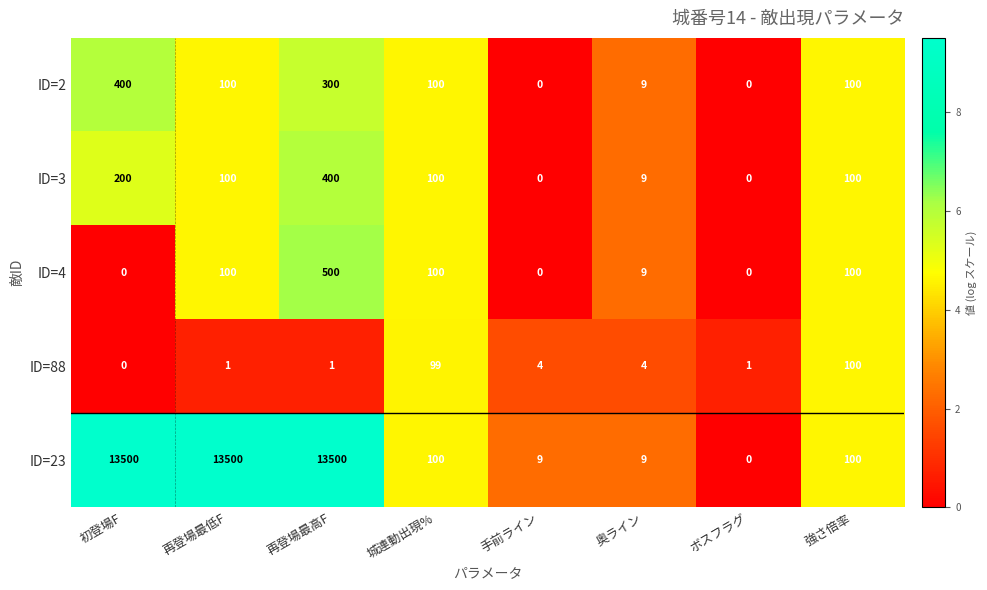

At which label is ID=3 closest to 200?

初登場F